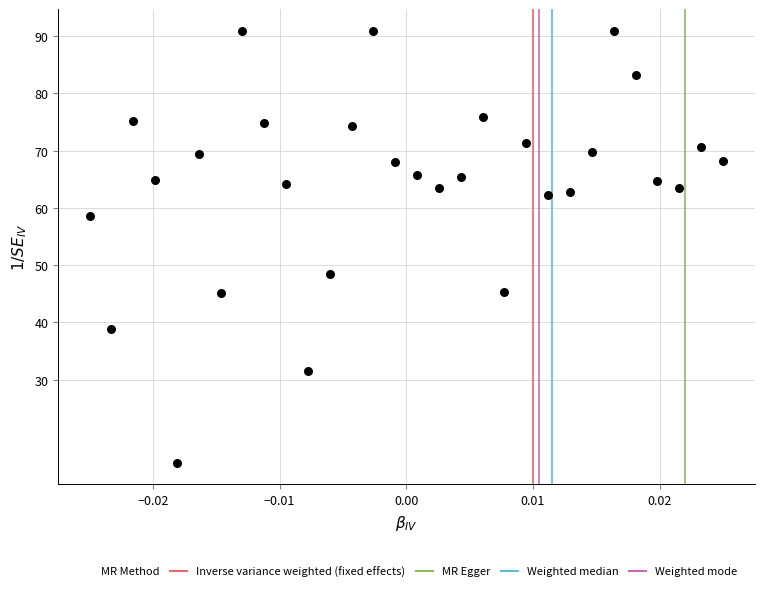

What Y value in the scatter plot is closest to 53?

48.5